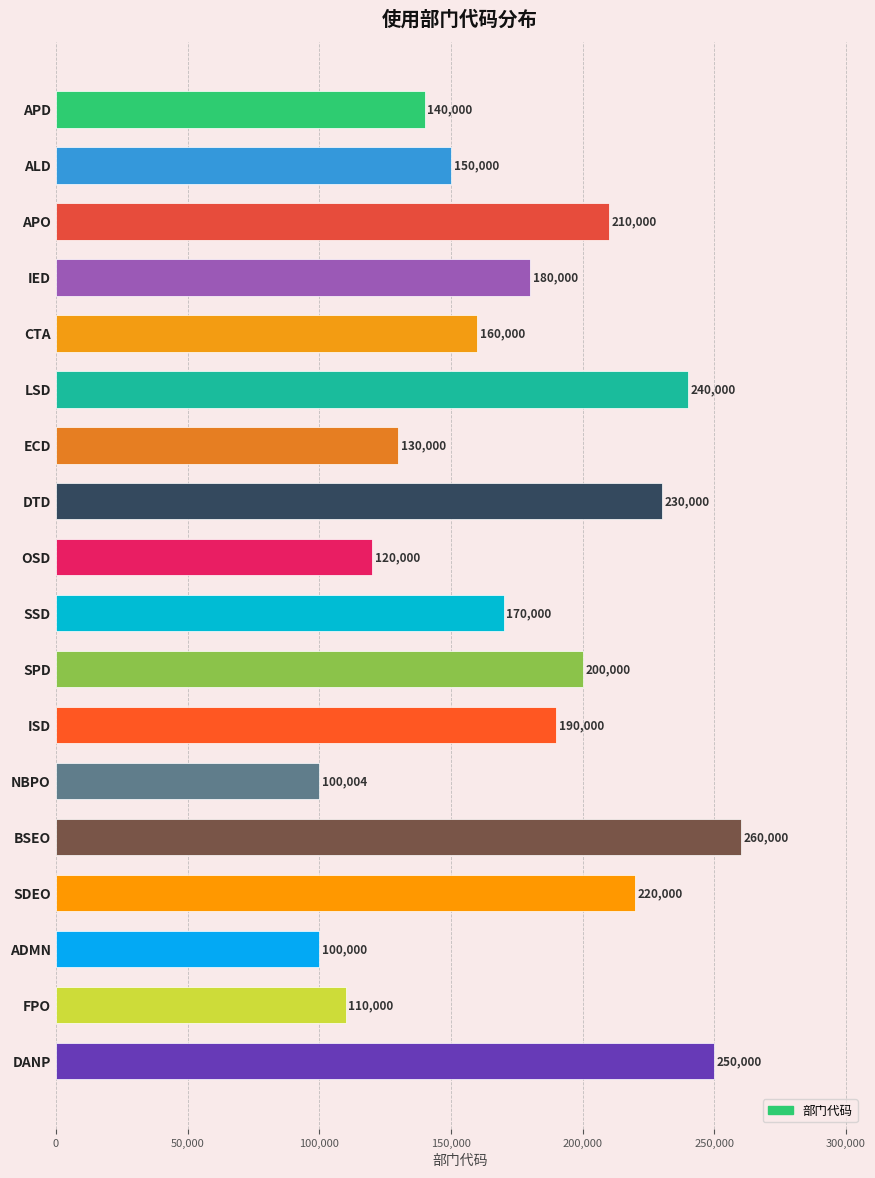

What is the change in value from IED to LSD?

+60000